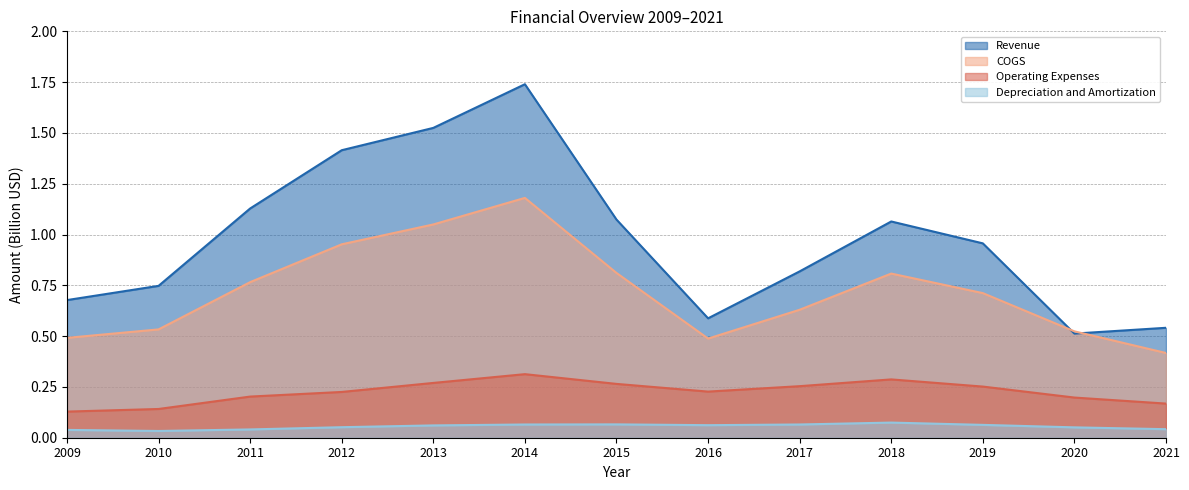

At 2016, list the series in order from smallest to largest.

Depreciation and Amortization, Operating Expenses, COGS, Revenue